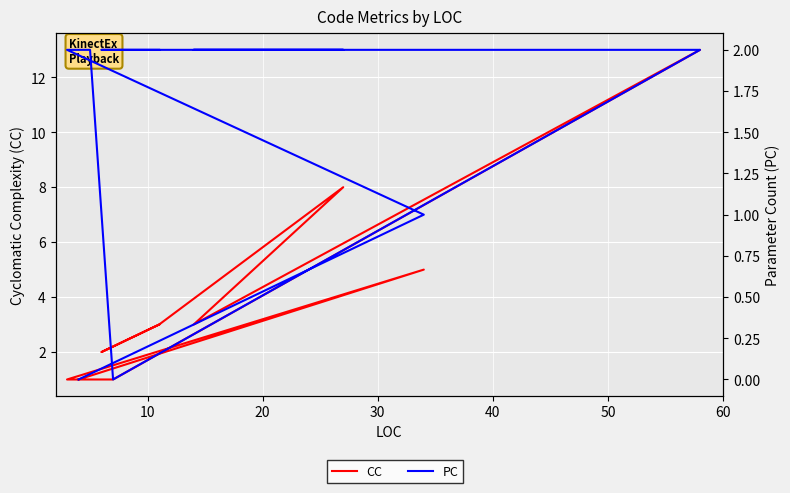

How many categories are shown in the chart?

14